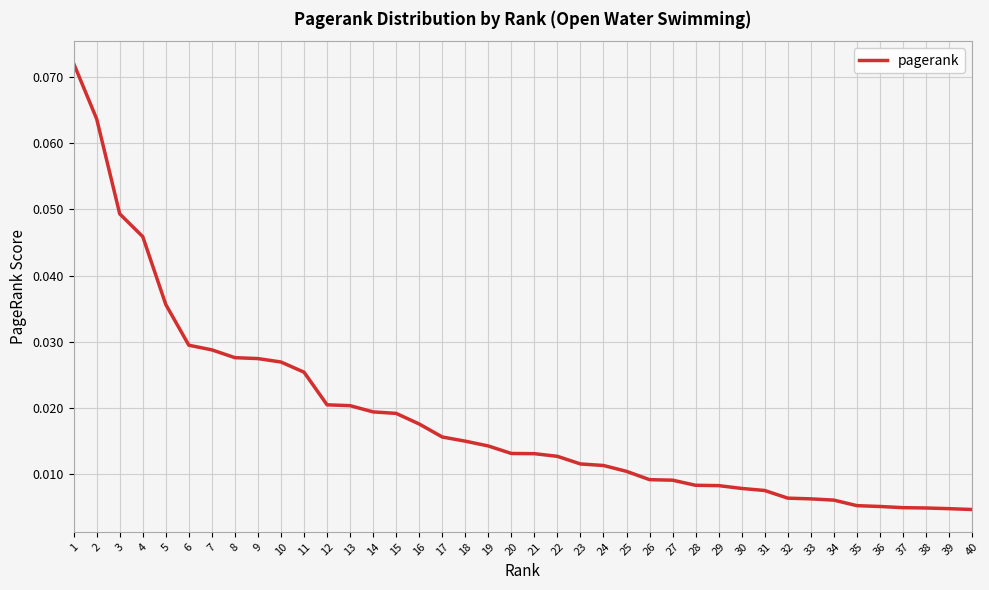

What is the sum of all values?

0.7